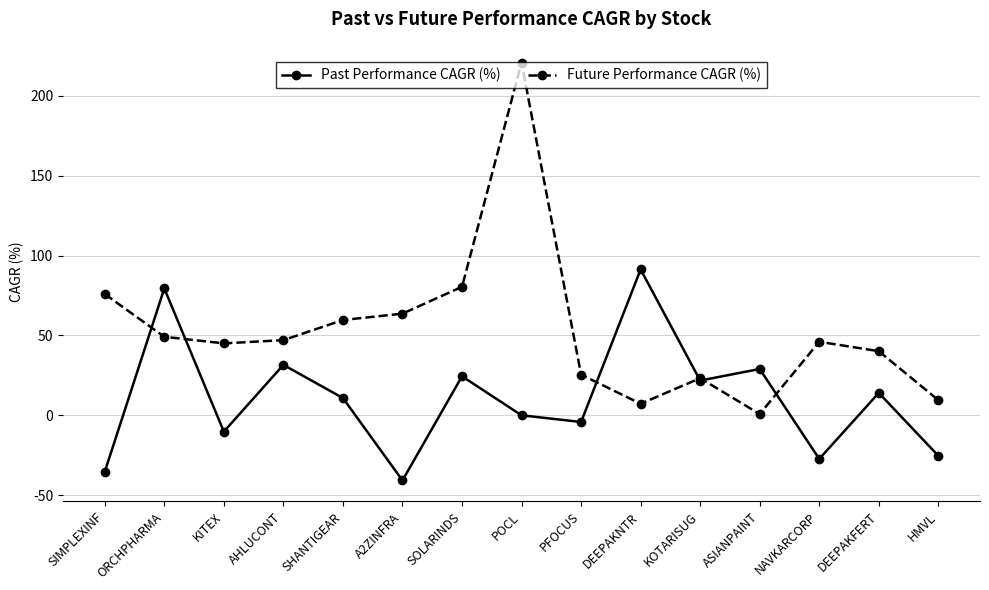

The value of Future Performance CAGR (%) at SIMPLEXINF is 98.7. True or false?

False